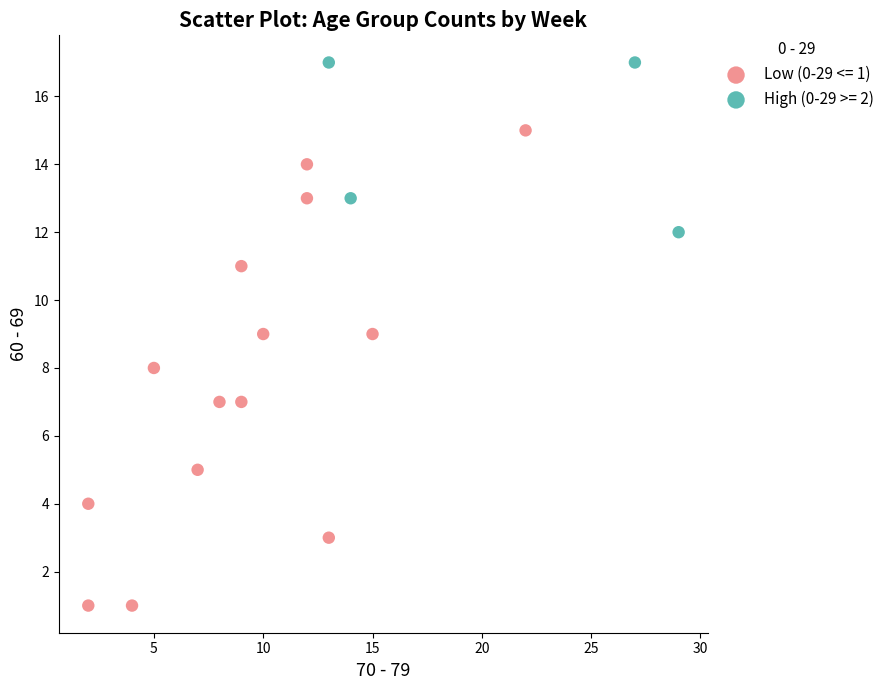

Which series reaches the minimum Y coordinate?

Low (0-29 <= 1)